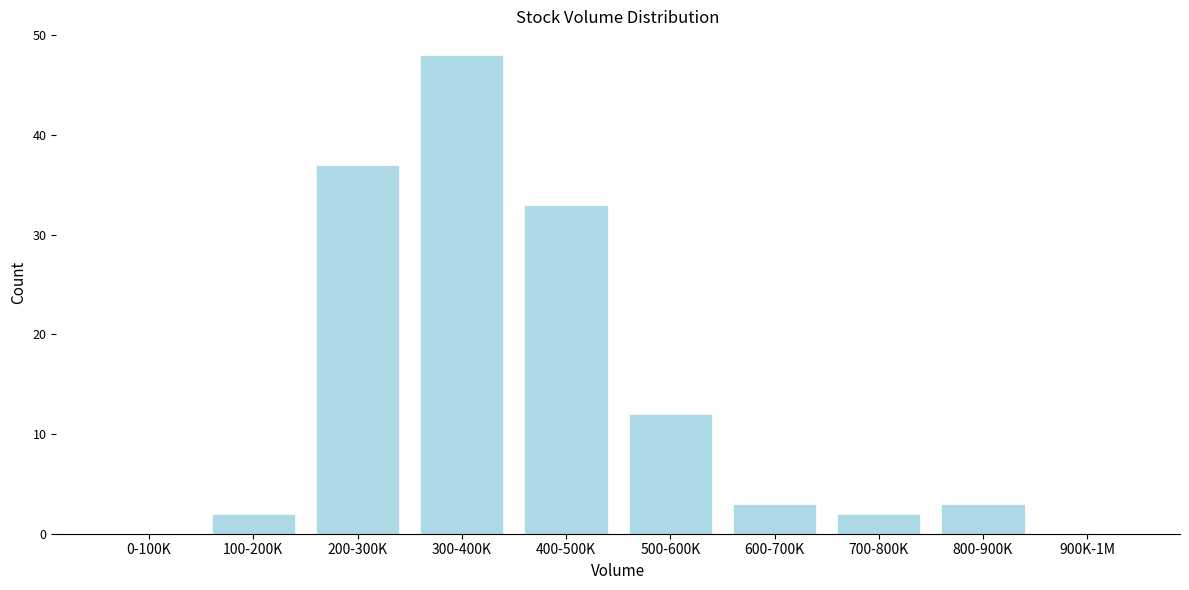

Reading left to right, transcribe all the data shown in this chart.

0-100K=0	100-200K=2	200-300K=37	300-400K=48	400-500K=33	500-600K=12	600-700K=3	700-800K=2	800-900K=3	900K-1M=0